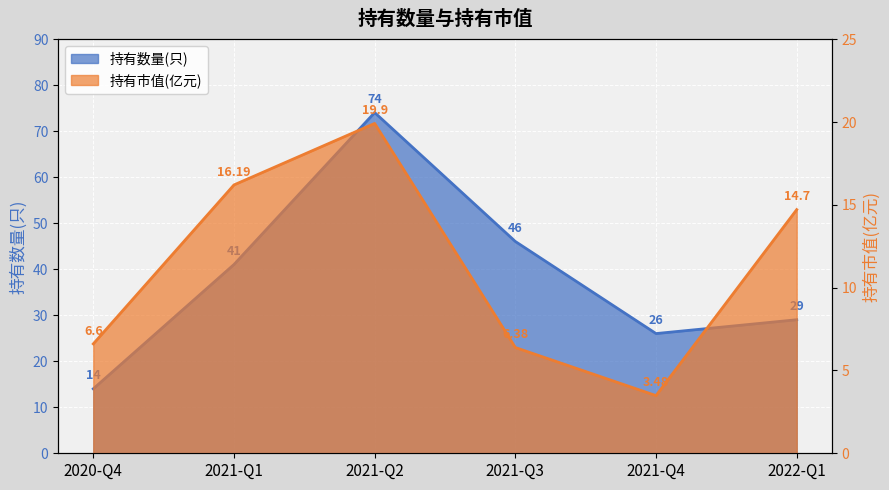

True or false: 持有数量(只) has more than 0 interior local peaks.

True